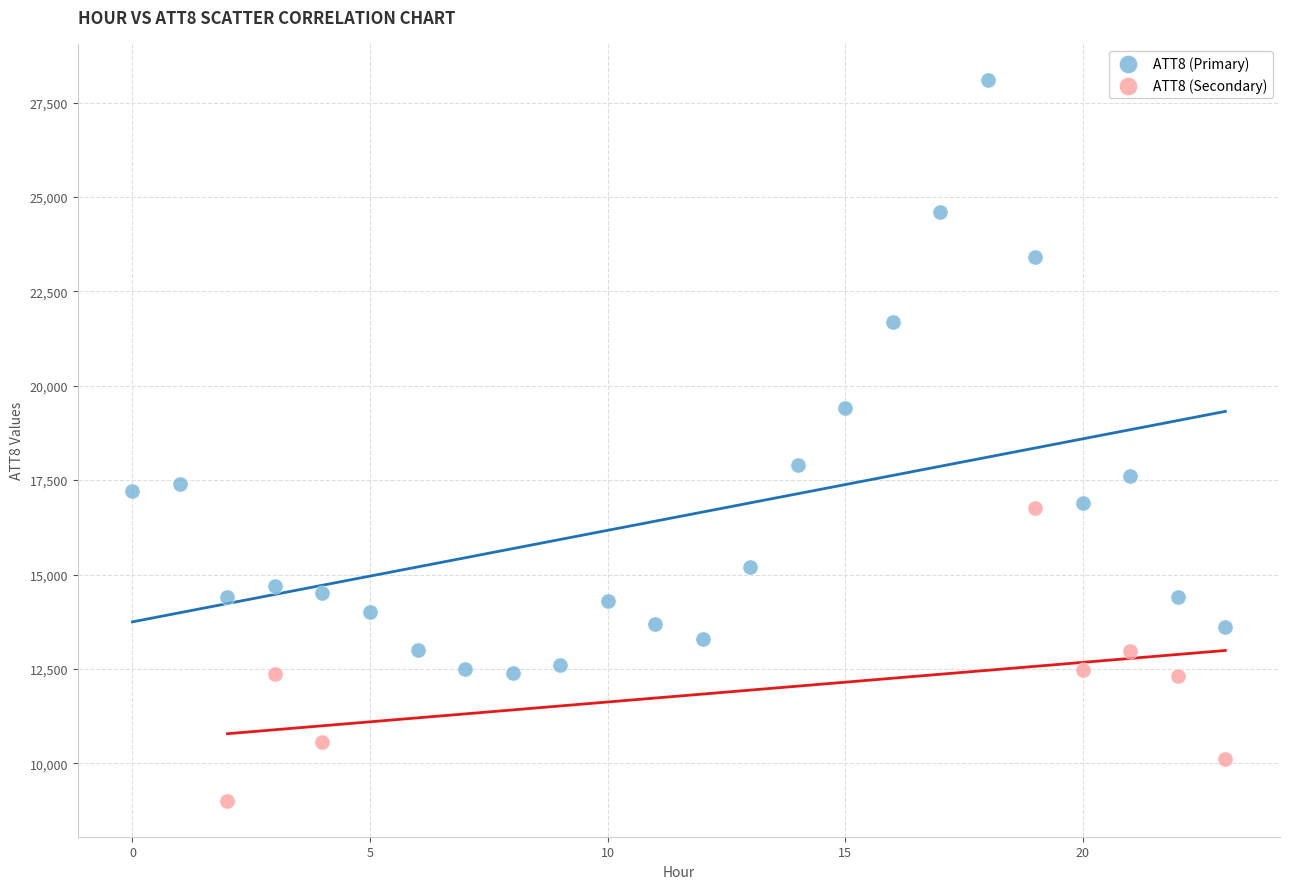

Which series reaches the minimum Y coordinate?

ATT8 (Secondary)